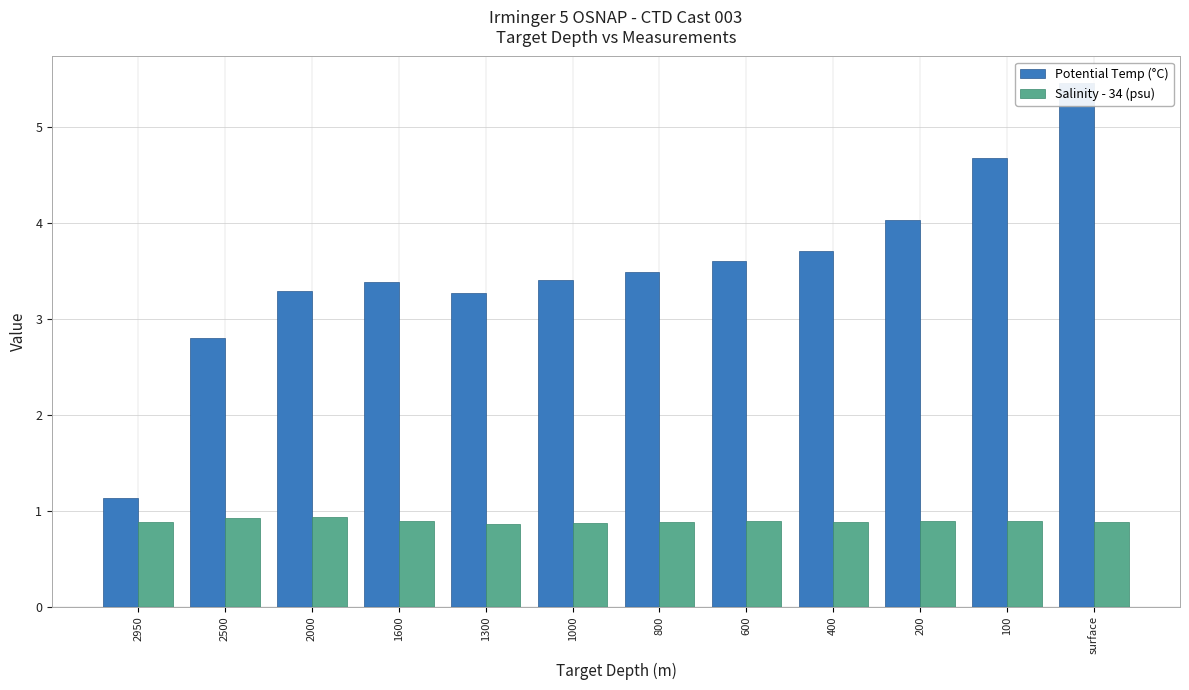

How many series are shown in this chart?

2